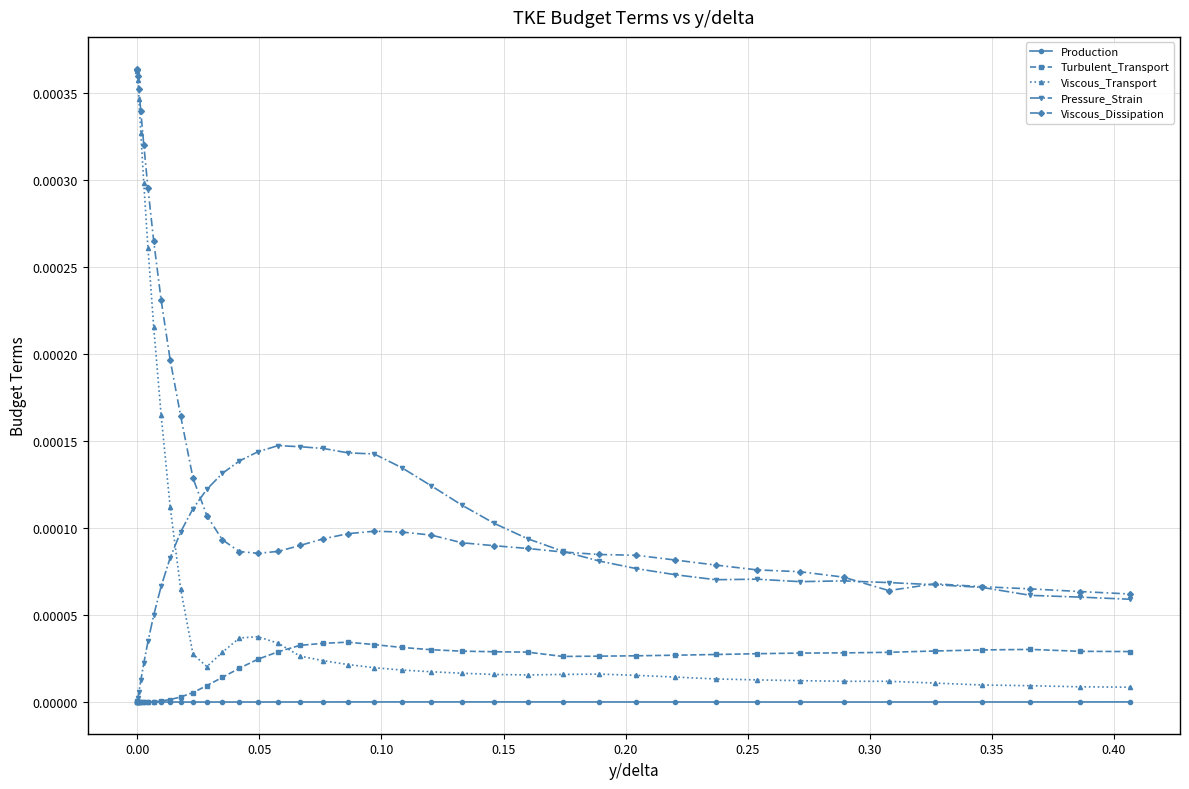

True or false: Pressure_Strain has more than 0 interior local peaks.

True